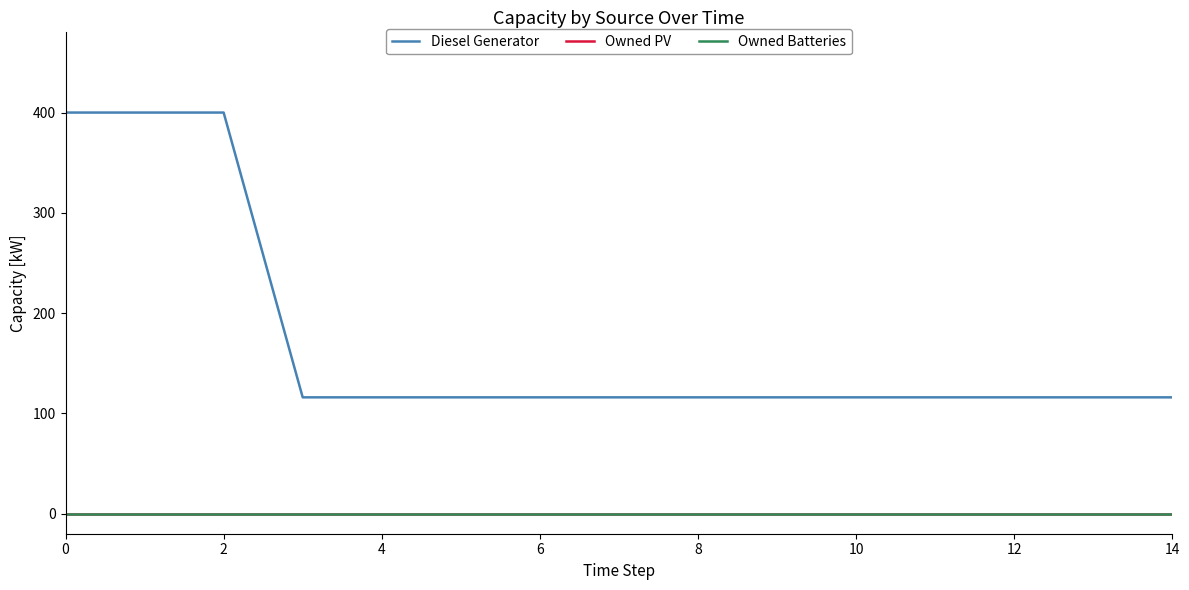

How many lines are shown in the chart?

3